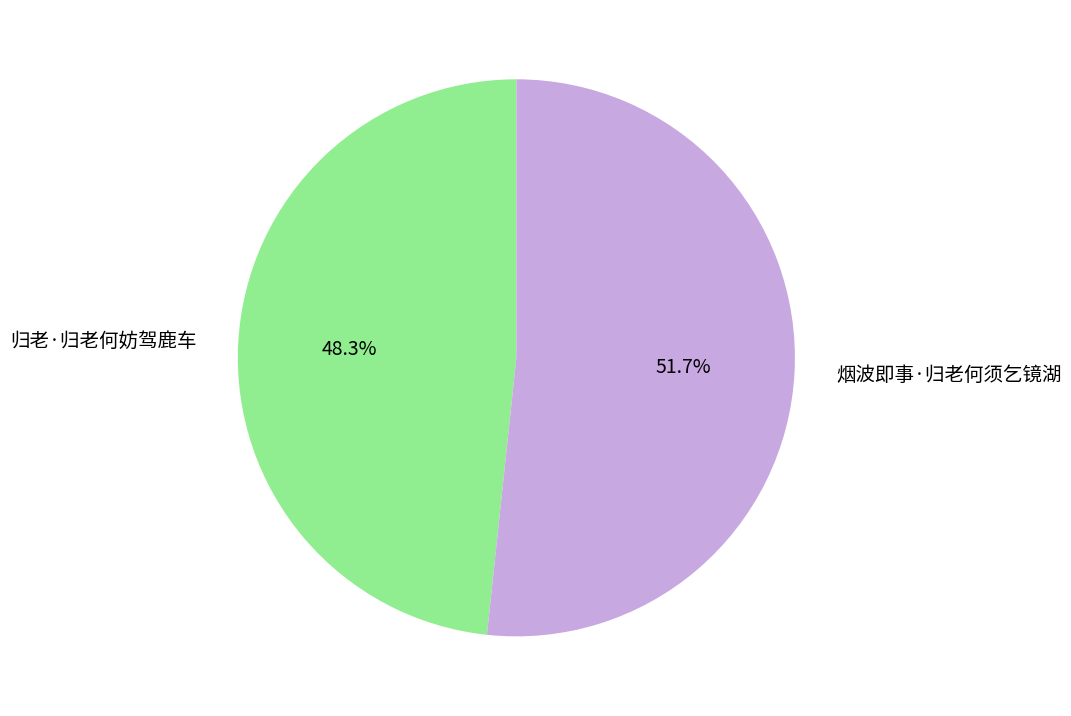

Approximately how many times larger is the value at 归老·归老何妨驾鹿车 compared to 烟波即事·归老何须乞镜湖?

0.9